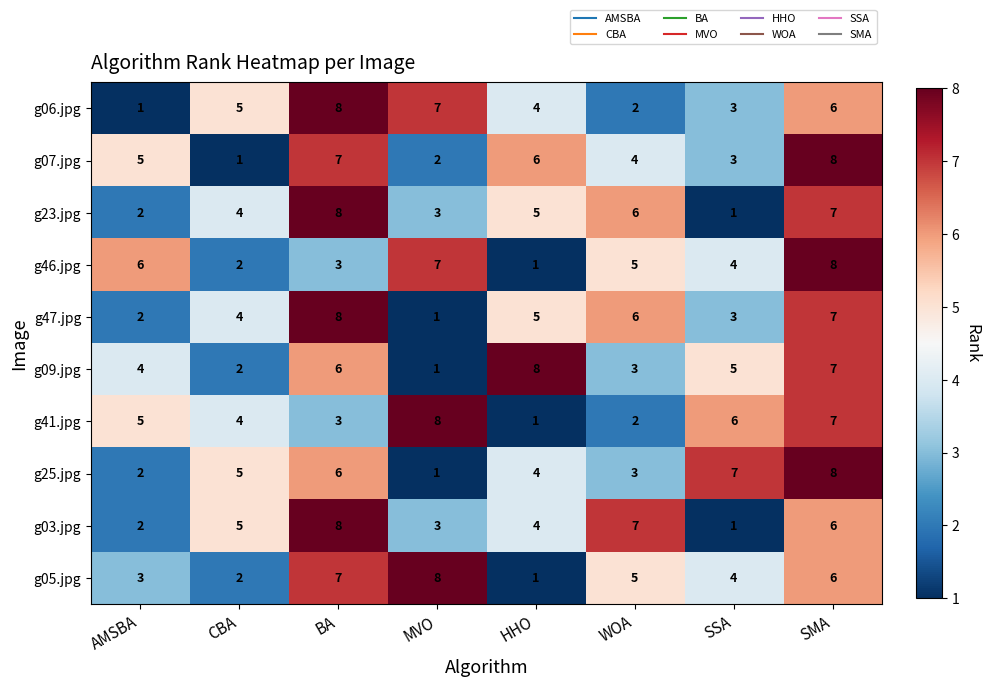

What is the total value across all series at BA?

64